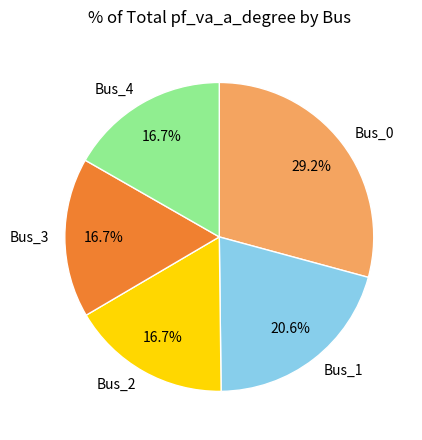

What percentage is the Bus_3 slice, to the nearest percent?

17%